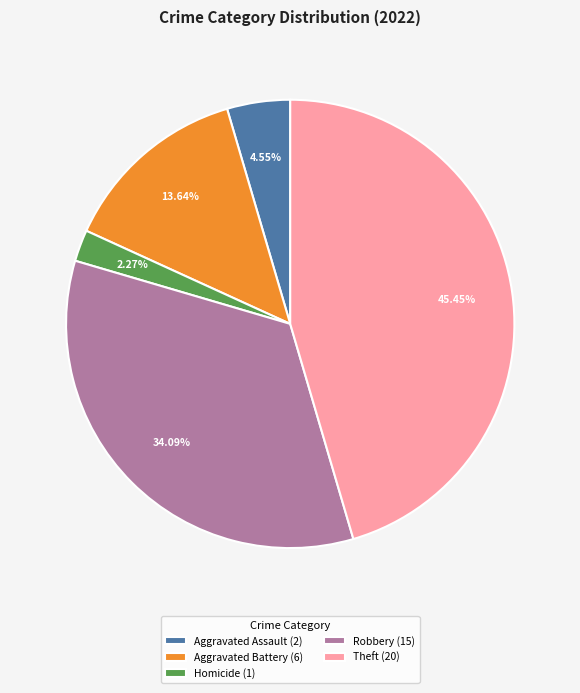

Is there any slice that represents more than half of the pie?

No